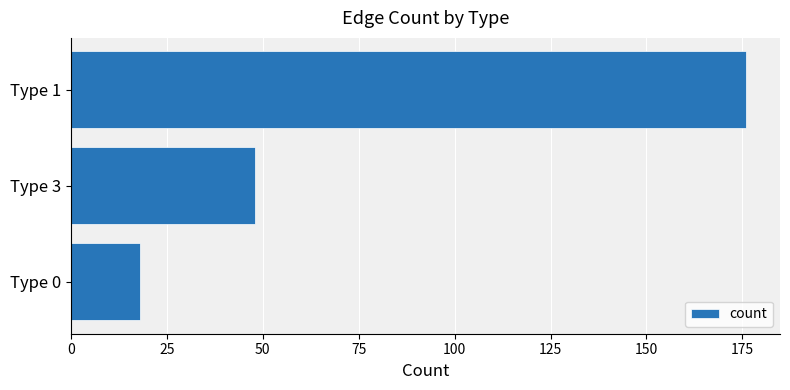

What is the difference between the second highest and minimum values?

30